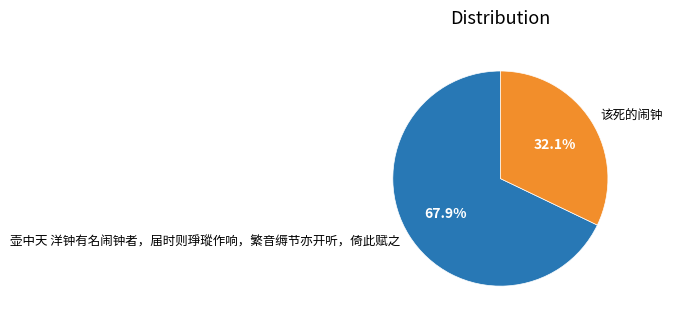

What percentage is NOT represented by 壶中天 洋钟有名闹钟者，届时则琤瑽作响，繁音缛节亦开听，倚此赋之?

32.1%